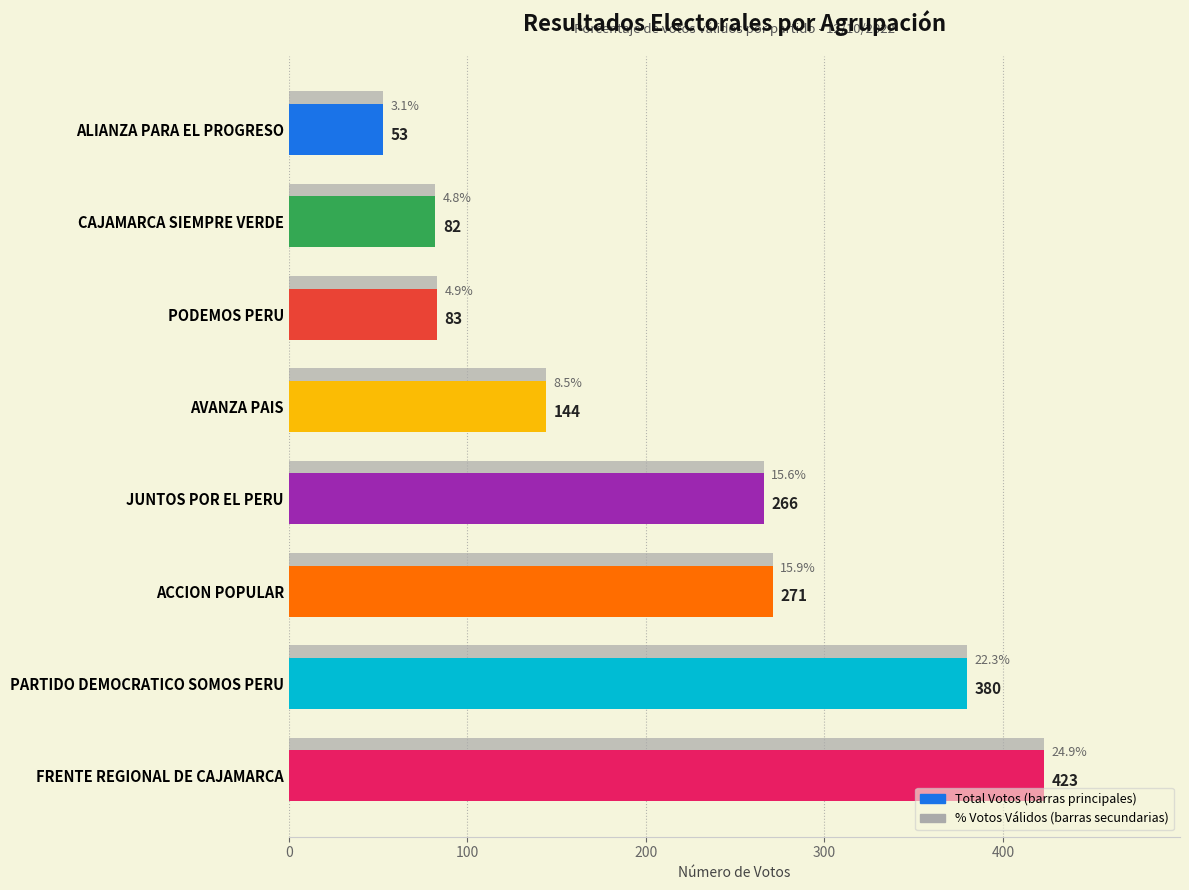

What is the total value across all series at PODEMOS PERU?

166.0